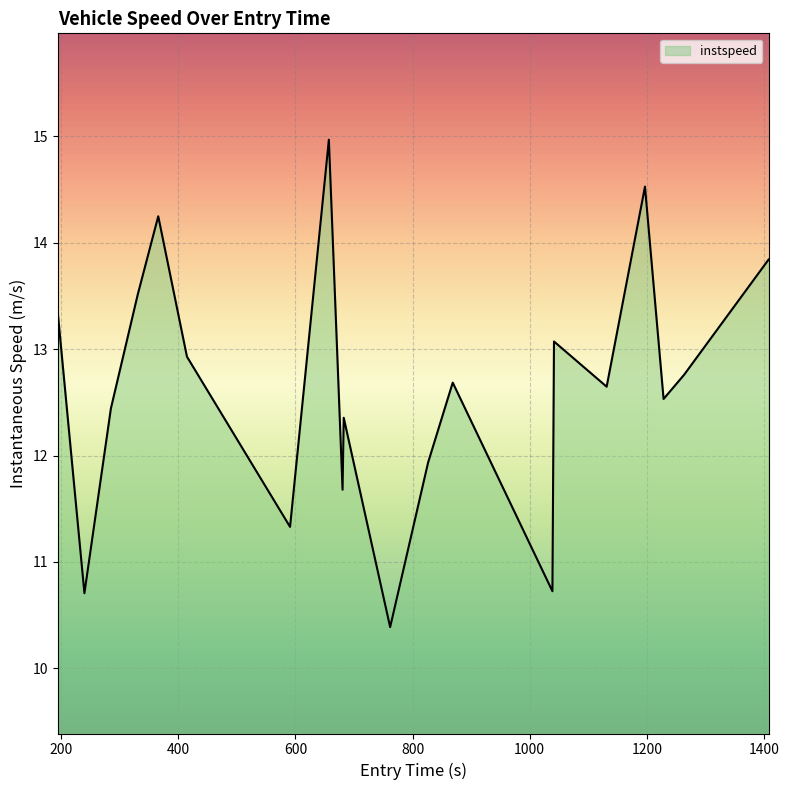

What is the smallest value displayed?

10.4